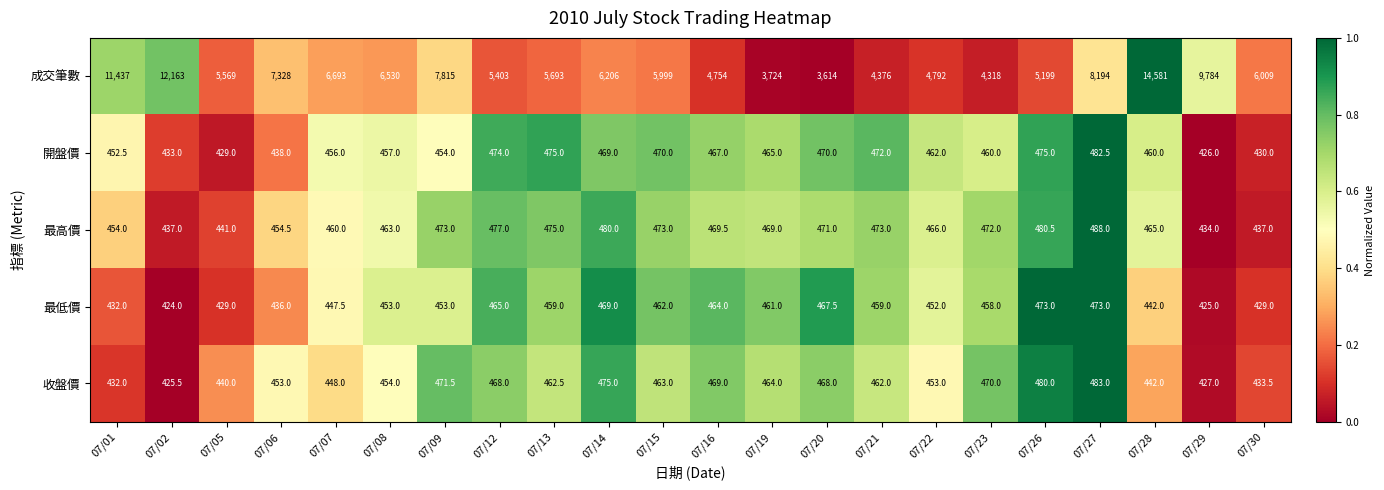

What is the highest value of the 開盤價 series?

482.5